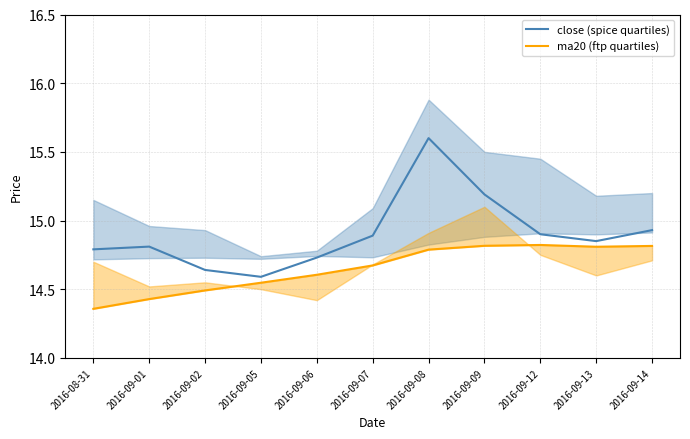

Where is the first local maximum for close (spice quartiles)?

2016-09-01